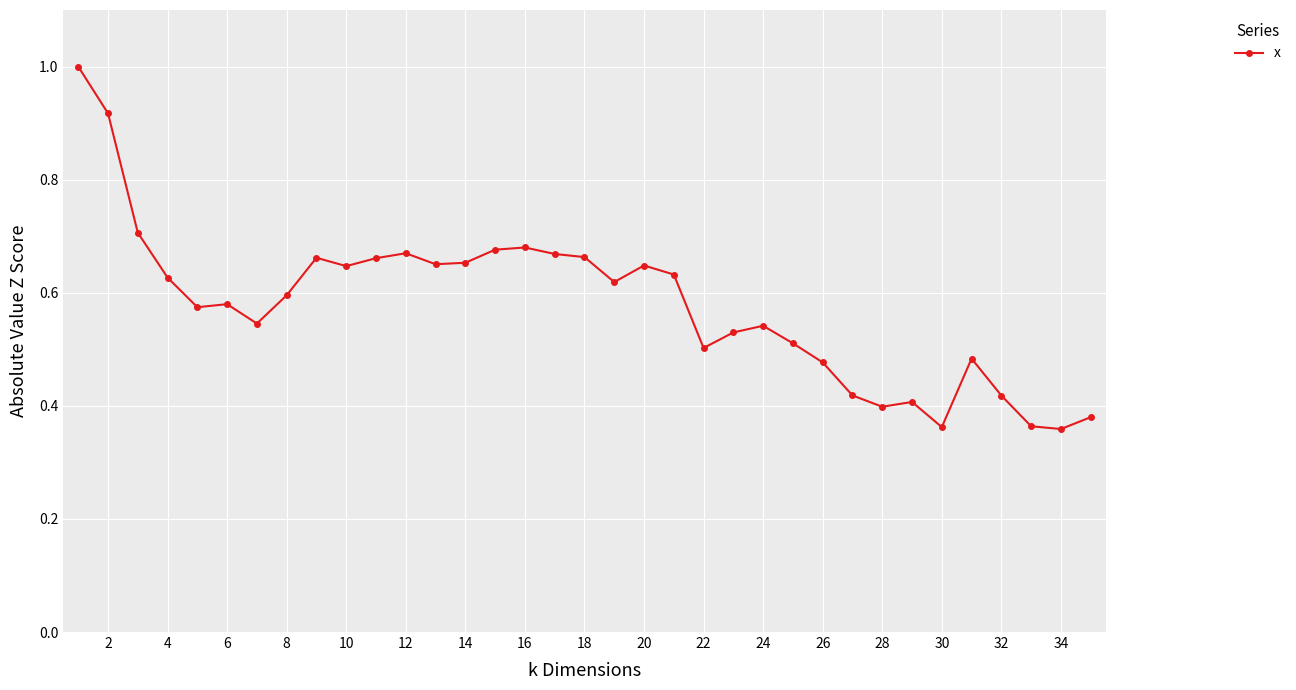

What is the sum of all values?

20.2